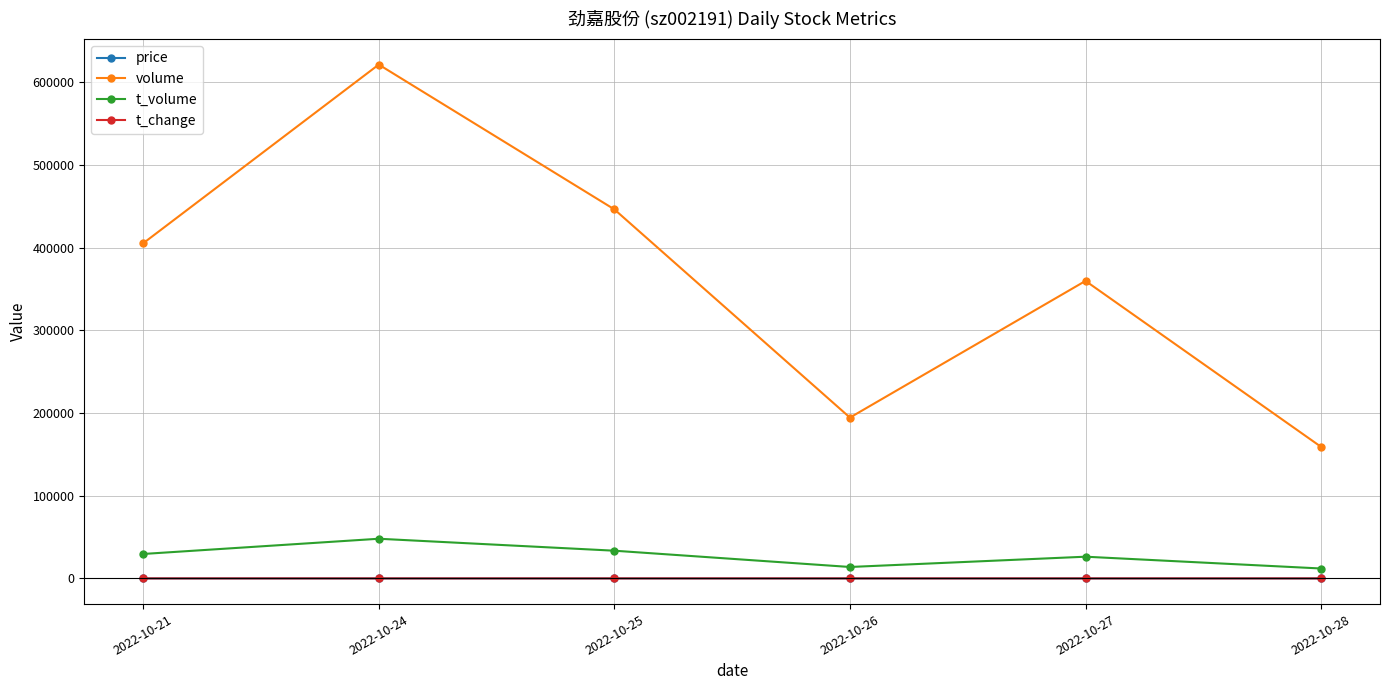

Between 2022-10-26 and 2022-10-27, which series saw the biggest shift?

volume